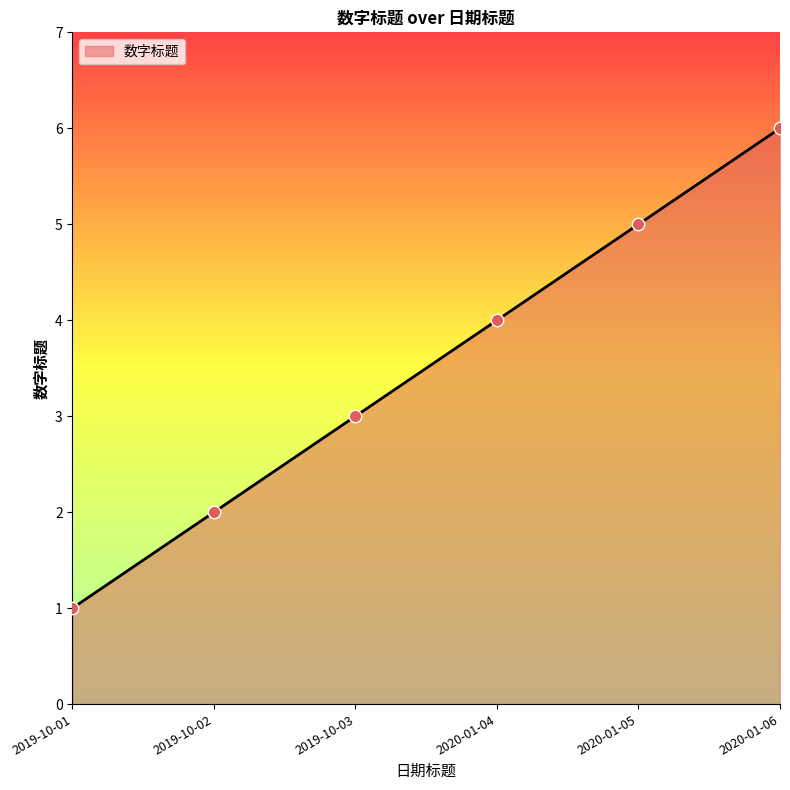

What is the change in value from 2020-01-05 to 2020-01-06?

+1